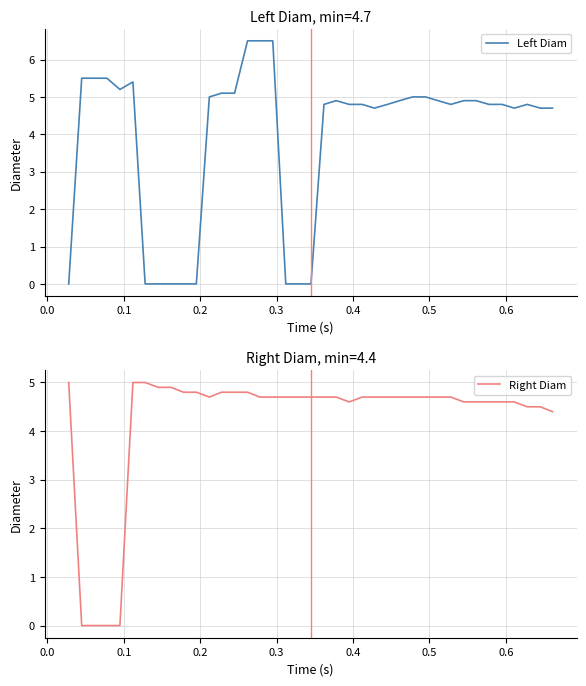

Reading left to right, extract all data points from this chart.

Left Diam: 0.0	5.5	5.5	5.5	5.2	5.4	0.0	0.0	0.0	0.0	0.0	5.0	5.1	5.1	6.5	6.5	6.5	0.0	0.0	0.0	4.8	4.9	4.8	4.8	4.7	4.8	4.9	5.0	5.0	4.9	4.8	4.9	4.9	4.8	4.8	4.7	4.8	4.7	4.7
Right Diam: 5.0	0.0	0.0	0.0	0.0	5.0	5.0	4.9	4.9	4.8	4.8	4.7	4.8	4.8	4.8	4.7	4.7	4.7	4.7	4.7	4.7	4.7	4.6	4.7	4.7	4.7	4.7	4.7	4.7	4.7	4.7	4.6	4.6	4.6	4.6	4.6	4.5	4.5	4.4